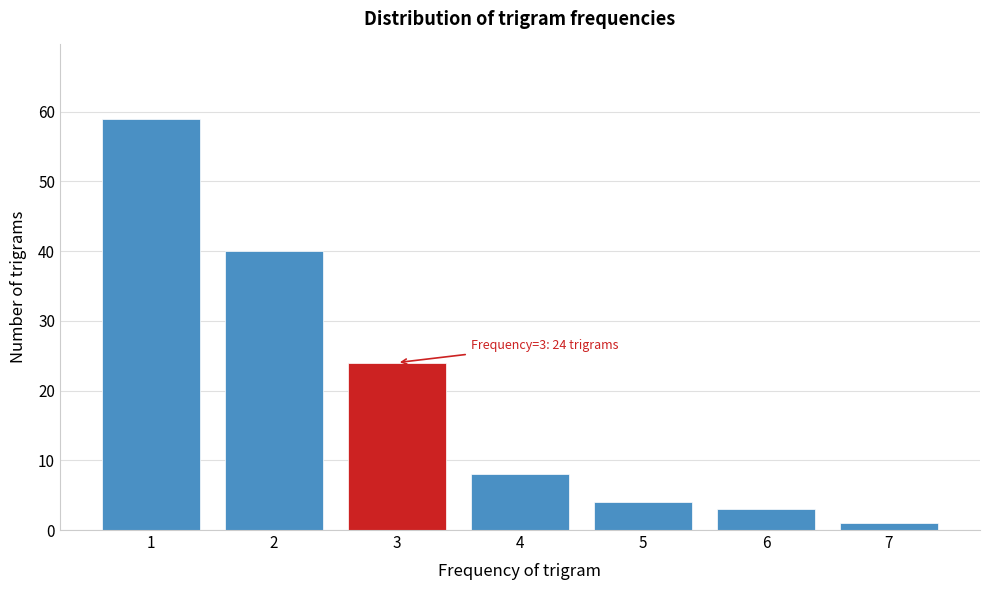

Reading left to right, extract all data points from this chart.

1=59	2=40	3=24	4=8	5=4	6=3	7=1